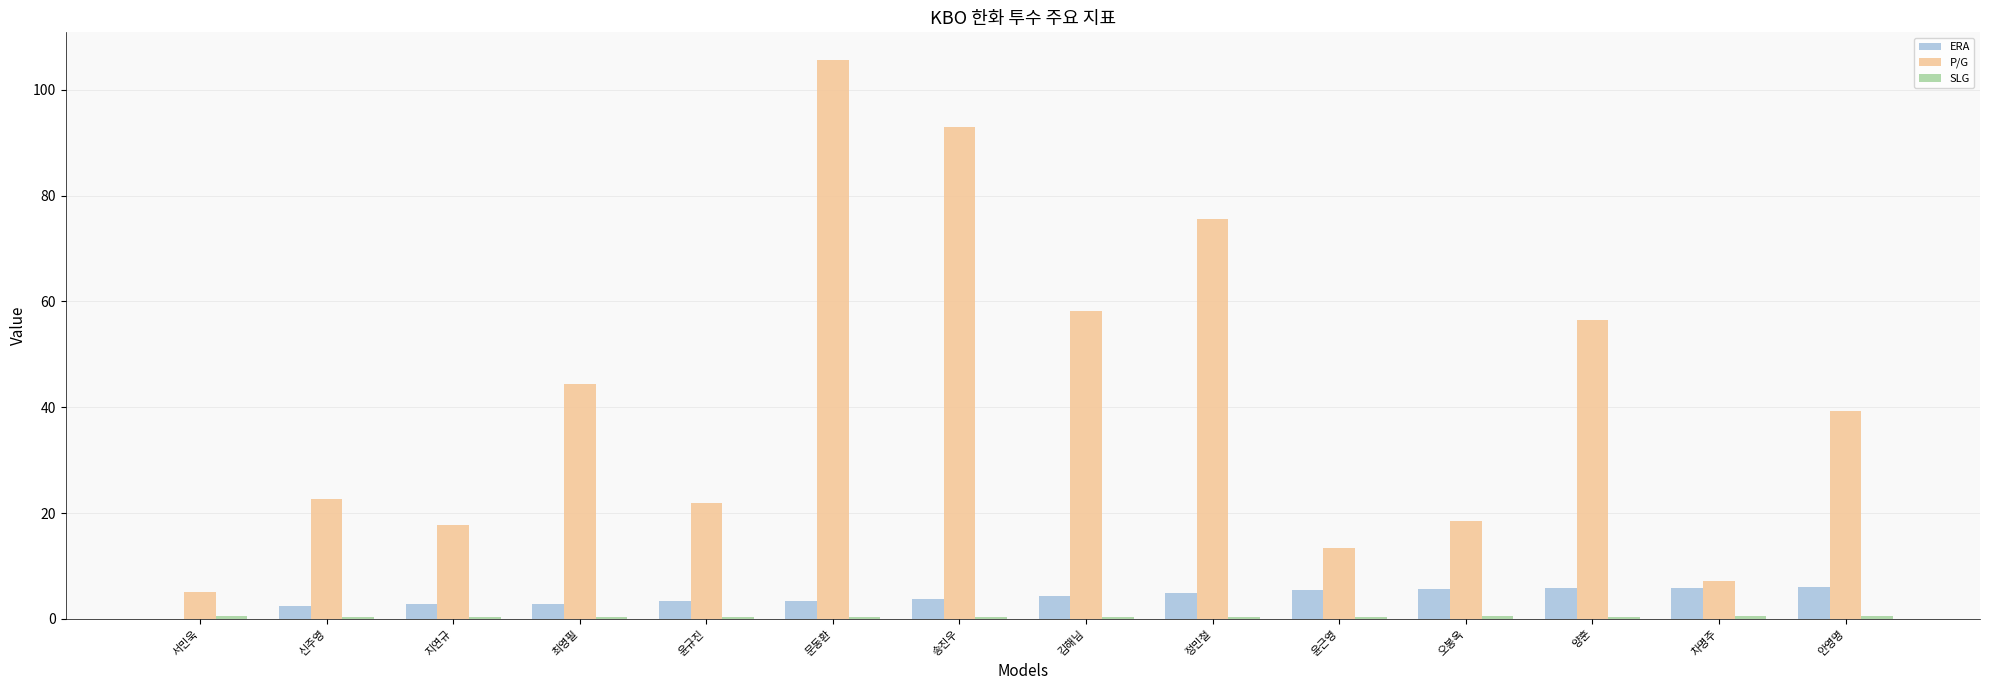

Which category has the highest value in the P/G series?

문동환